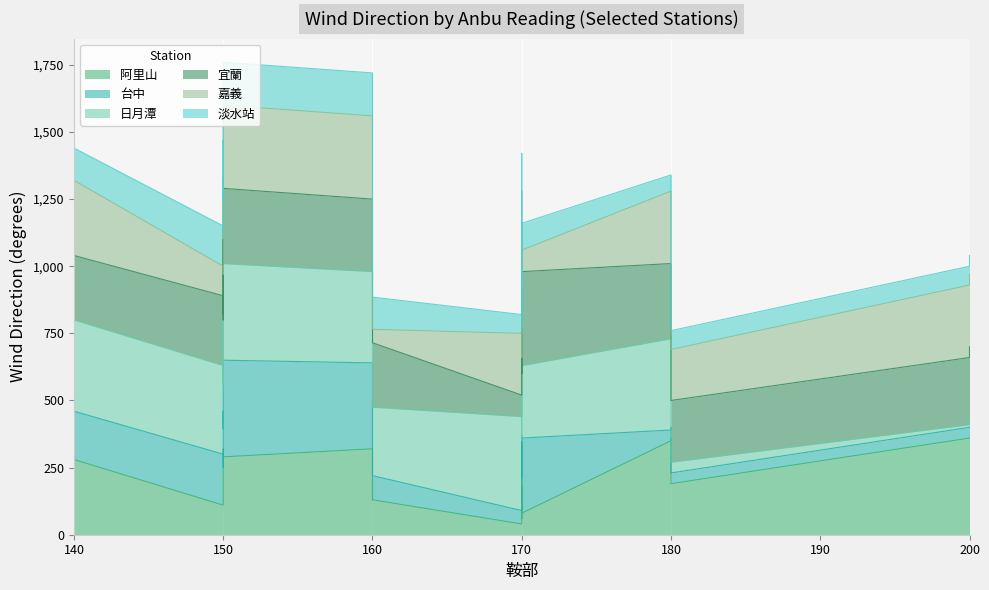

How many lines are shown in the chart?

6